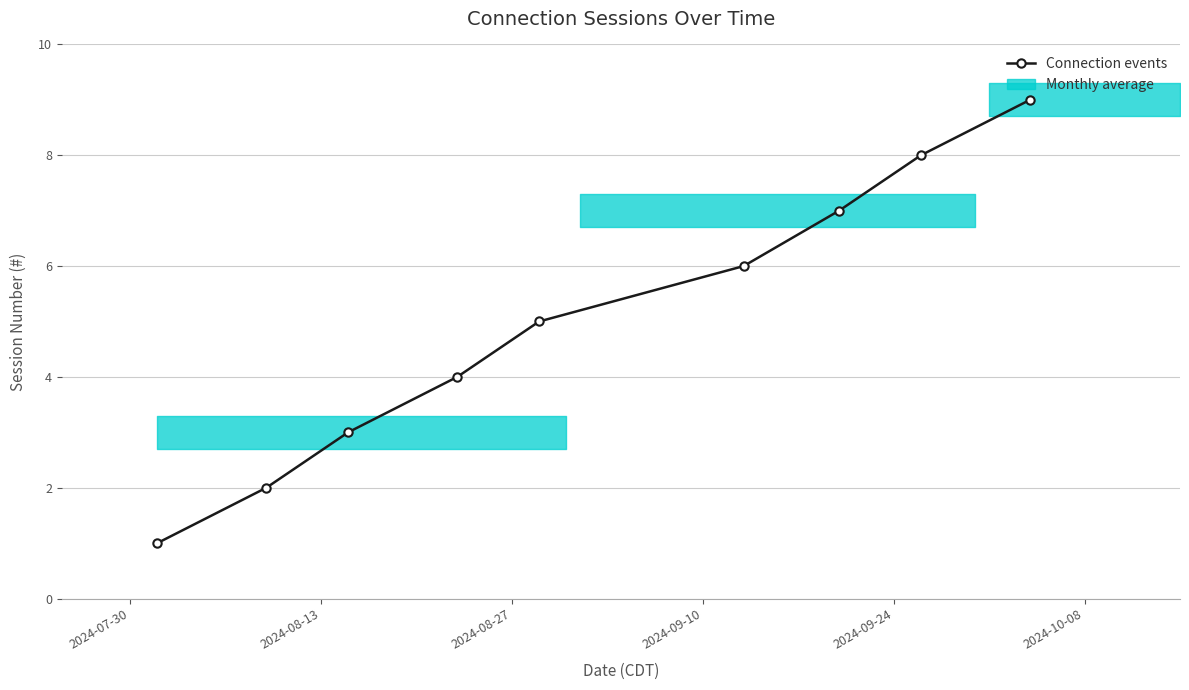

Reading left to right, transcribe all the data shown in this chart.

1	2	3	4	5	6	7	8	9